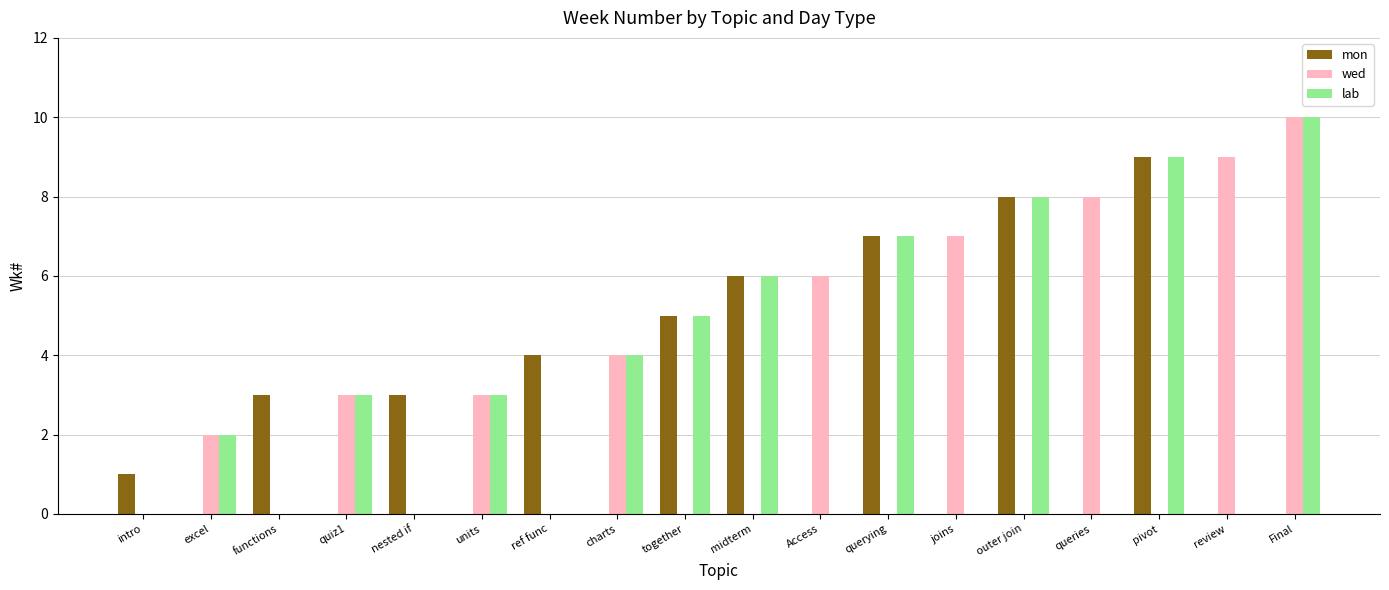

What is the total value across all series at functions?

3